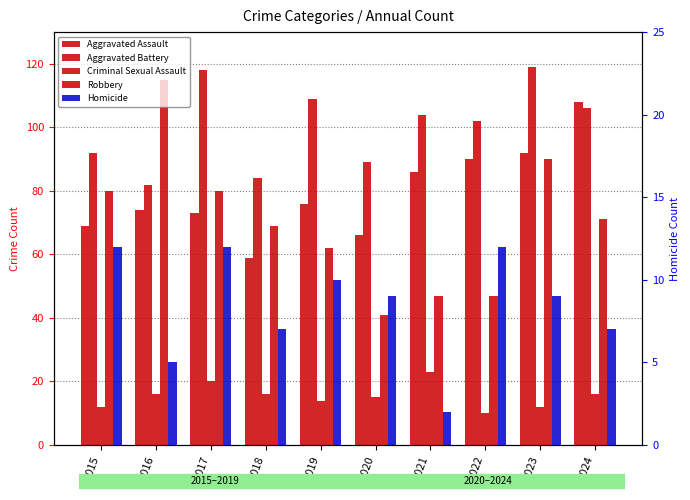

Between 2015 and 2019, which series saw the biggest shift?

Robbery